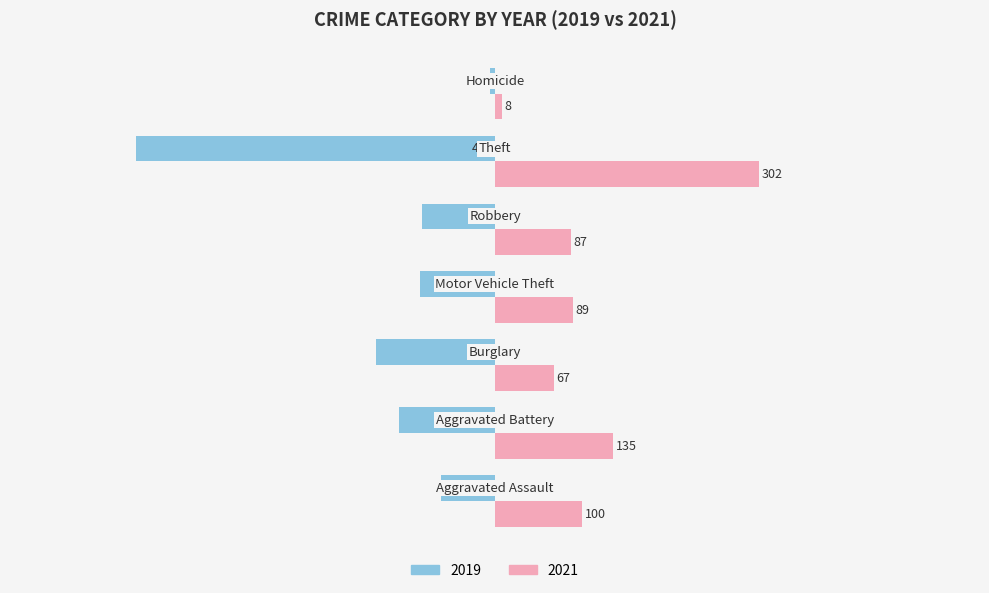

What is the highest value of the 2021 series?

302